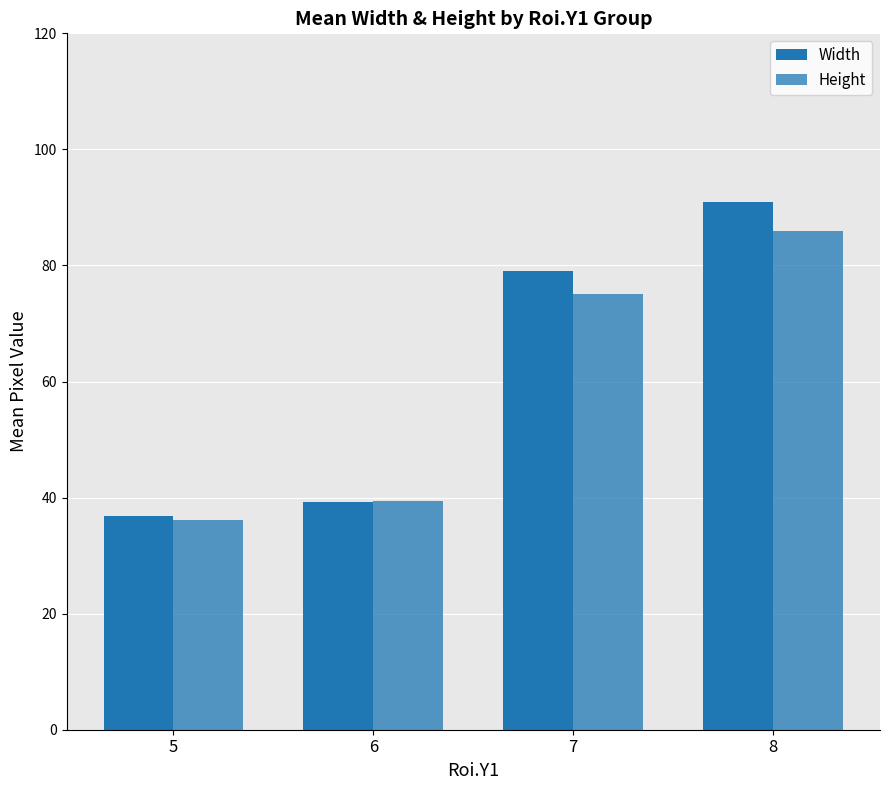

How many categories are shown in the chart?

4